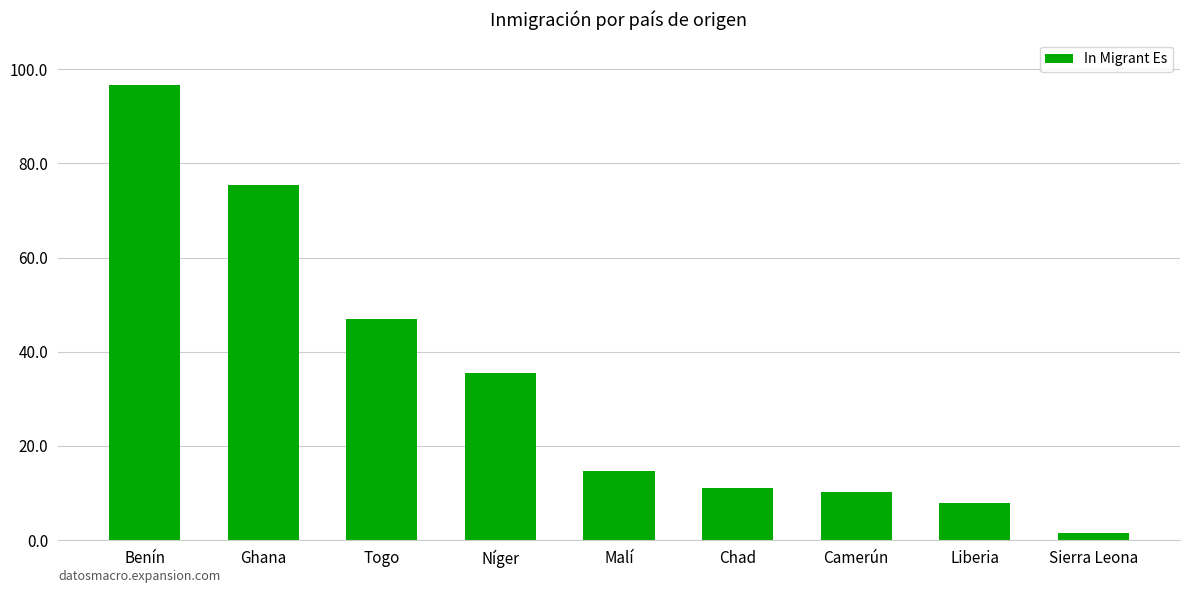

What is the label of the 8th bar from the right?

Ghana